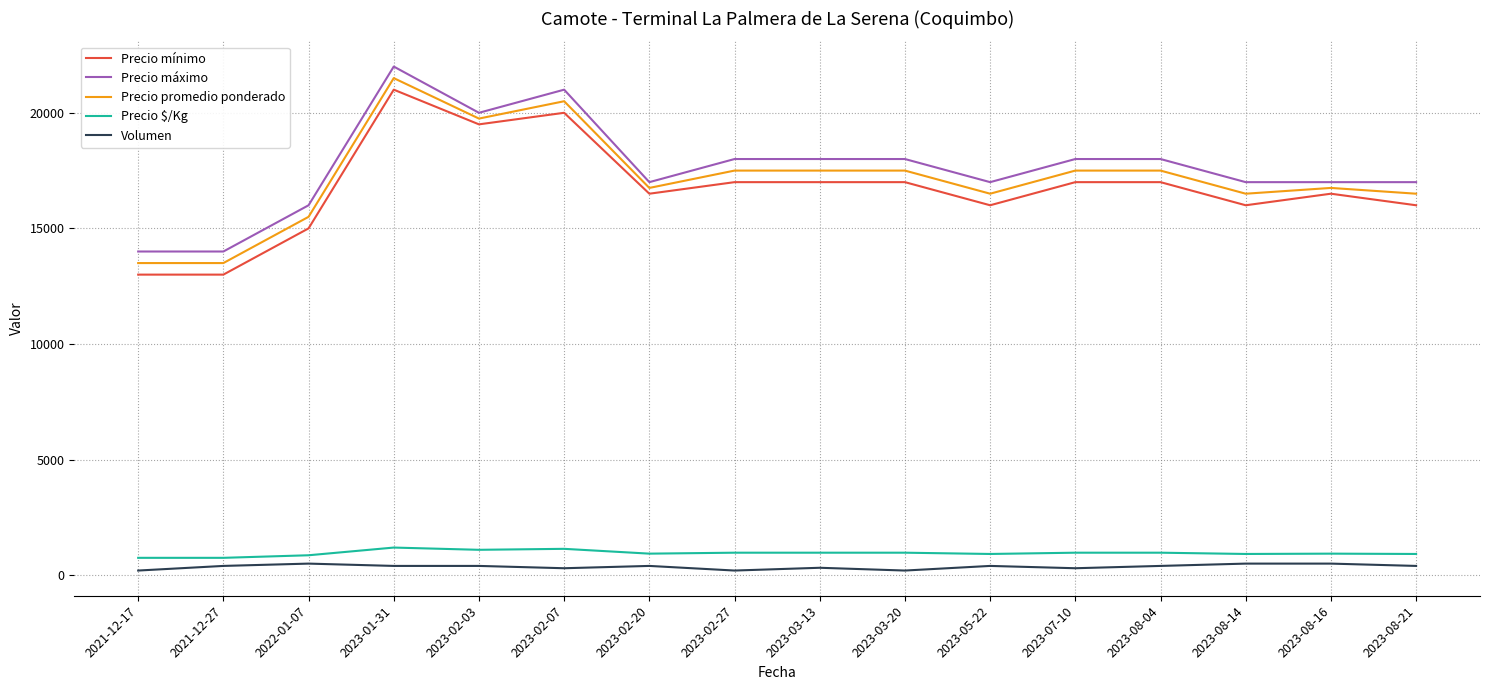

True or false: Precio $/Kg and Volumen cross at least once.

False